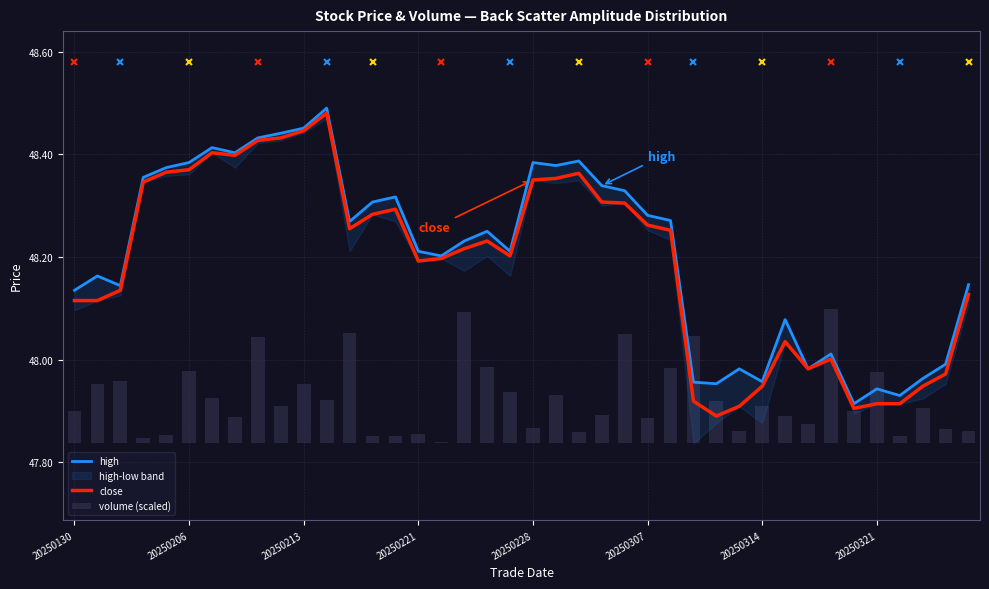

What is the sum of the volume (scaled) values at 32 and 35?

0.2